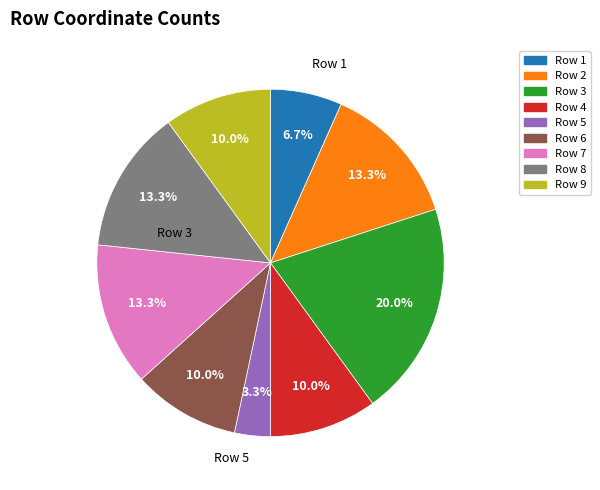

Do Row 4 and Row 6 together represent more than half of the pie?

No